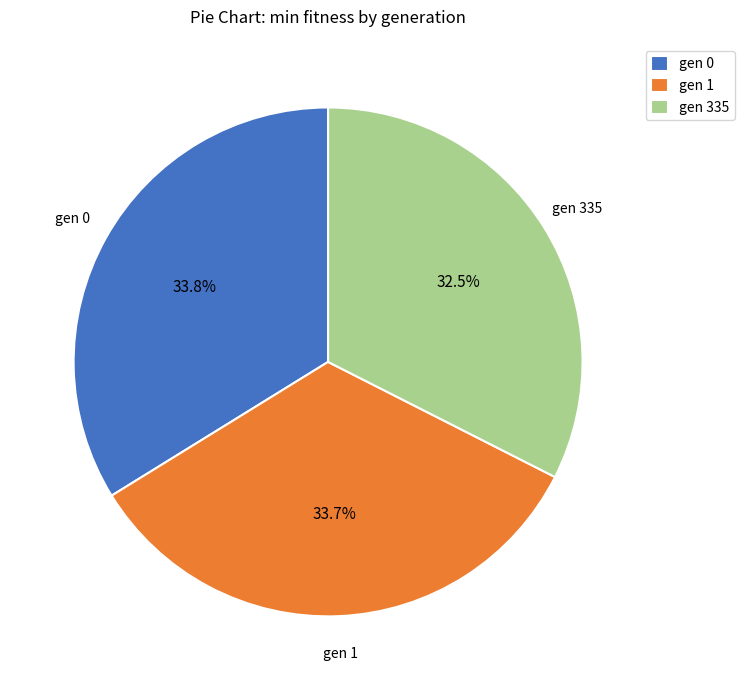

True or false: gen 335 accounts for 38% of the total.

False